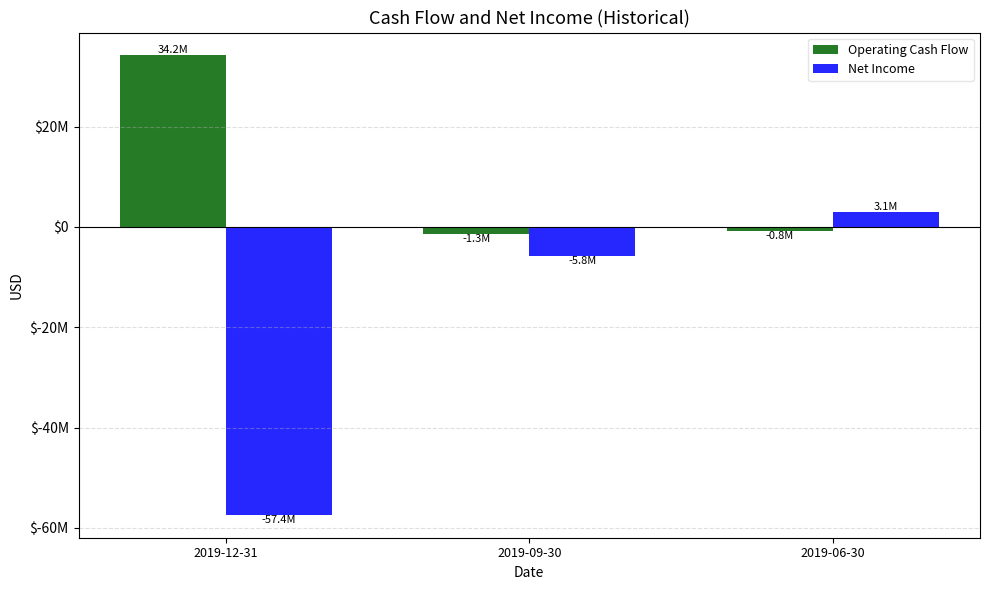

Rank the series at 2019-12-31 from highest to lowest value.

Operating Cash Flow, Net Income